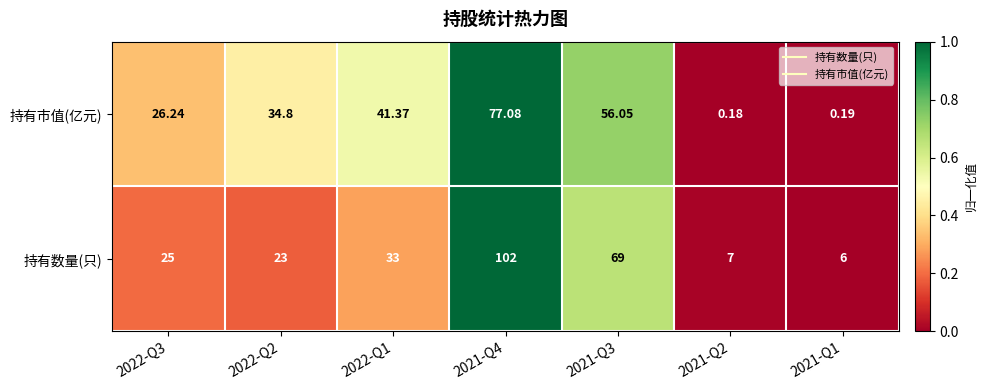

At how many categories does at least one series exceed 0?

7